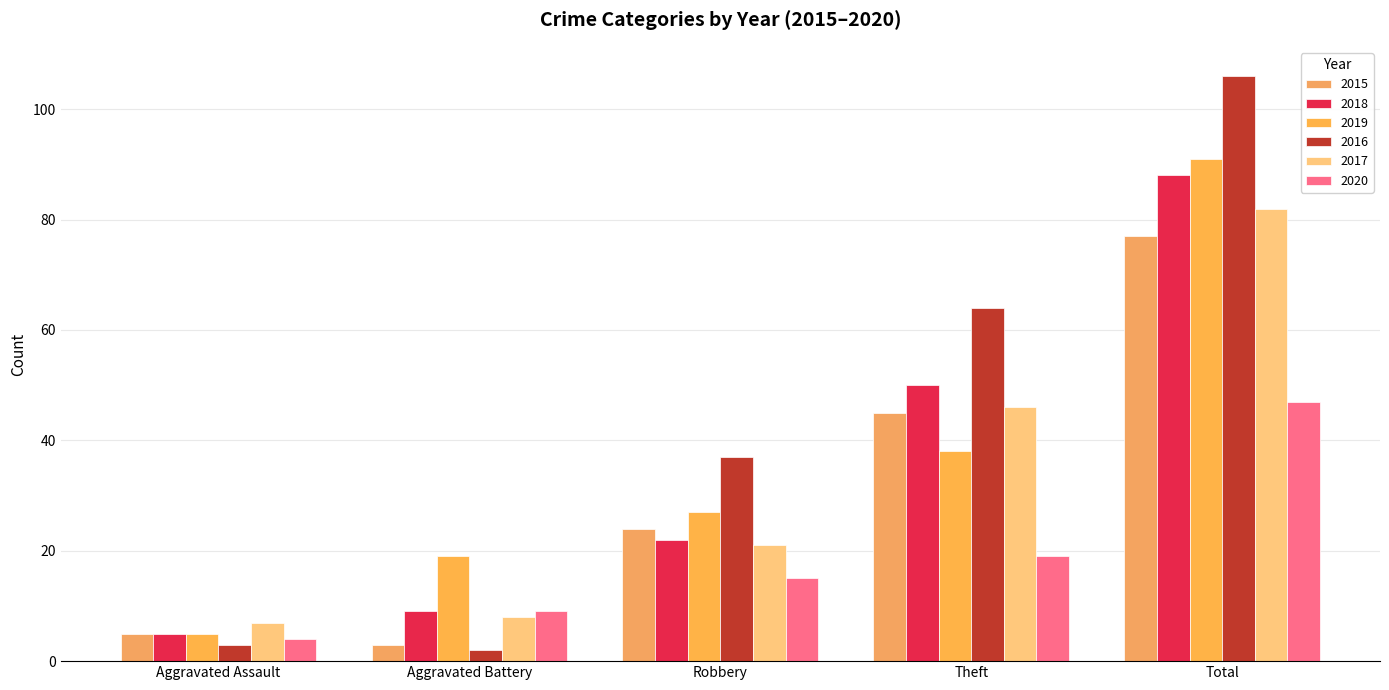

Which label corresponds to the smallest value in the chart?

Aggravated Battery